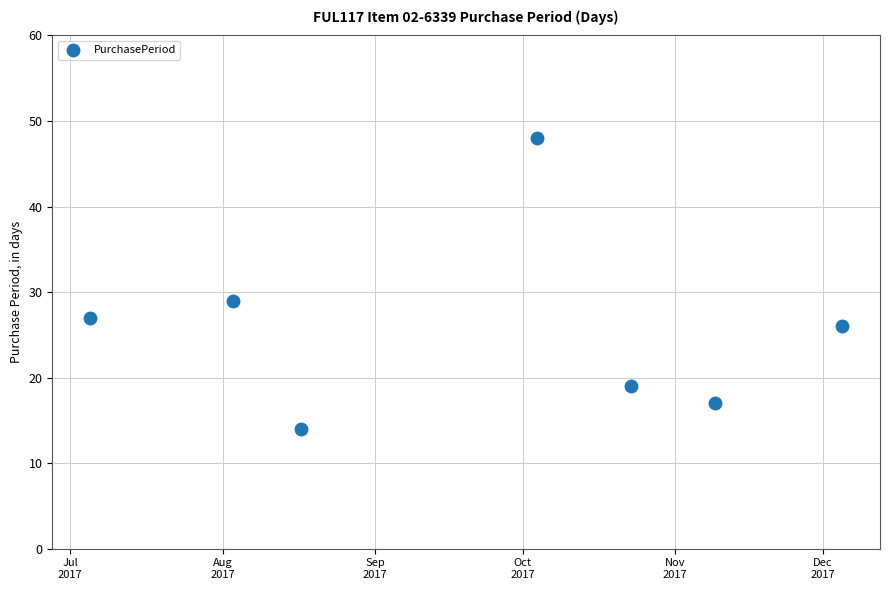

What is the value of the 5th point from the left?

19